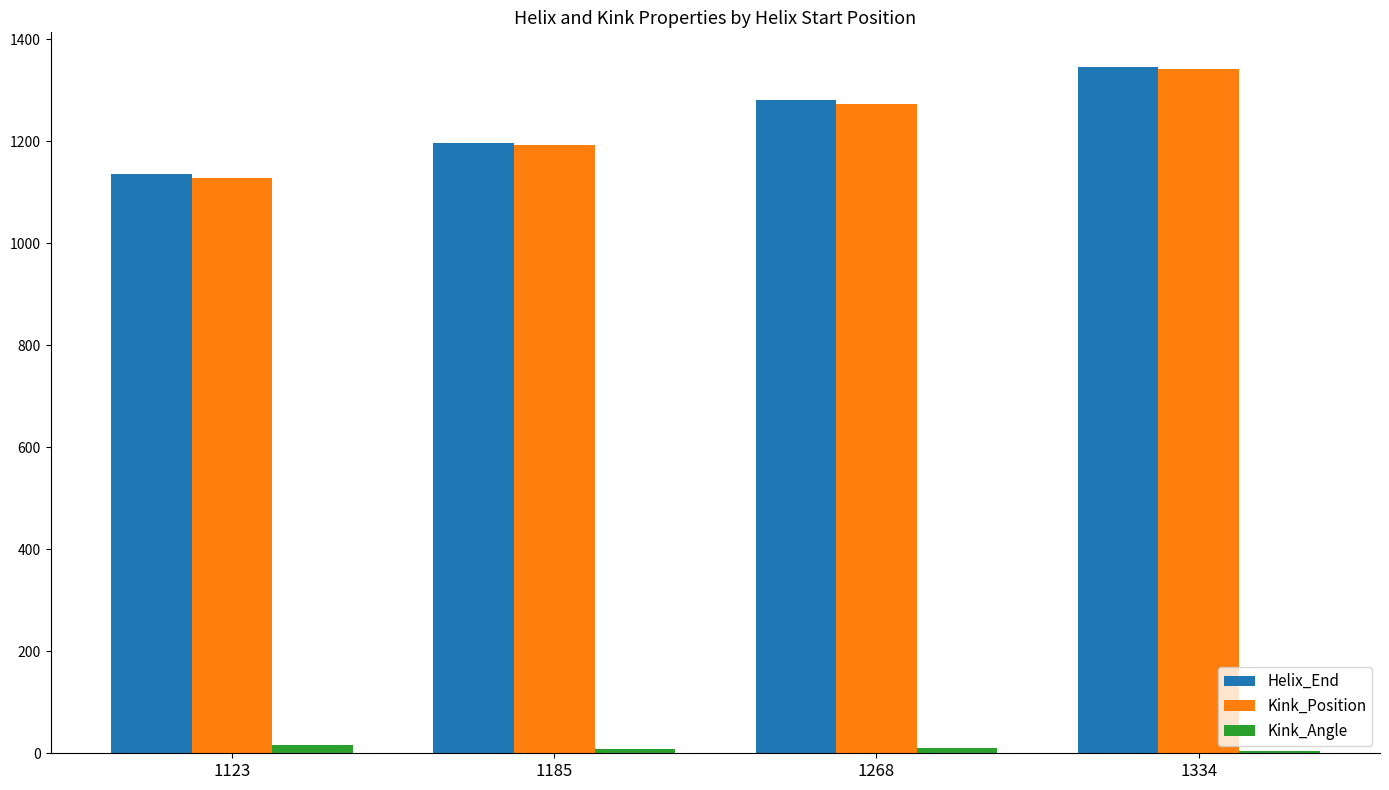

Is it true that Kink_Position equals 1955.1 at 1268?

False